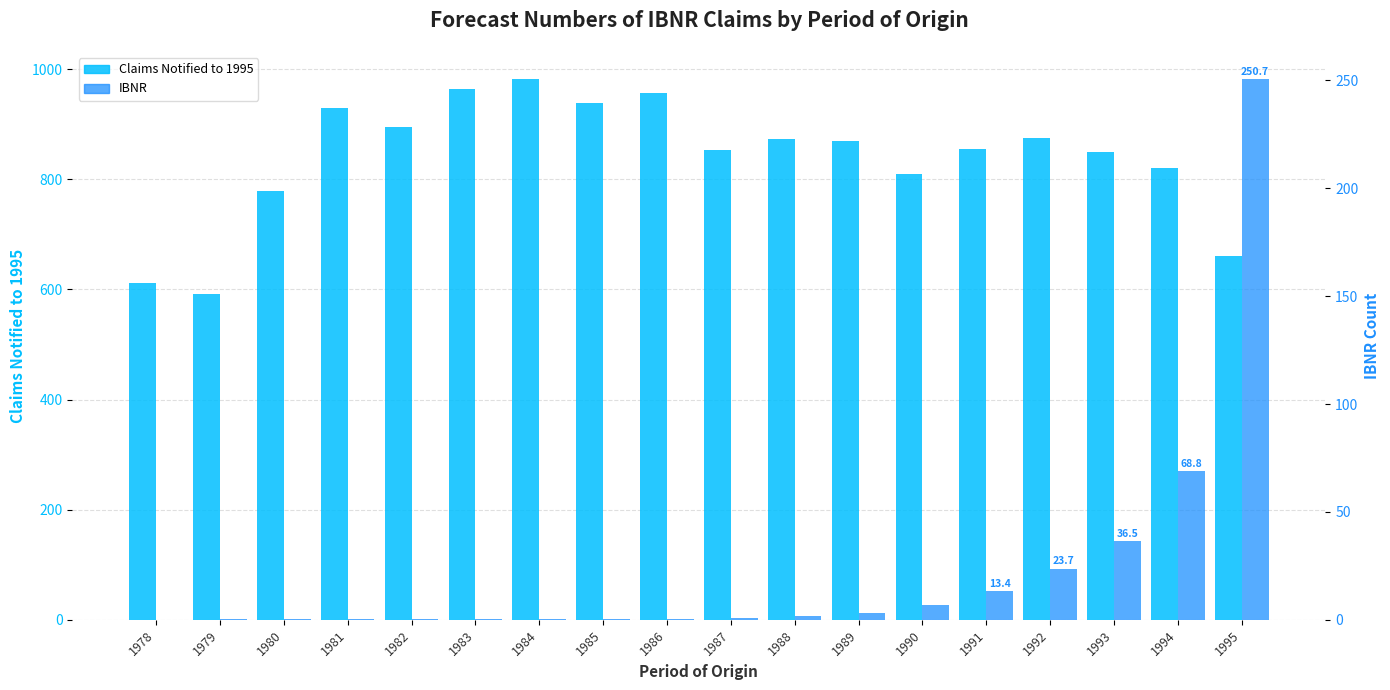

At which category does the chart reach its peak across all series?

1984